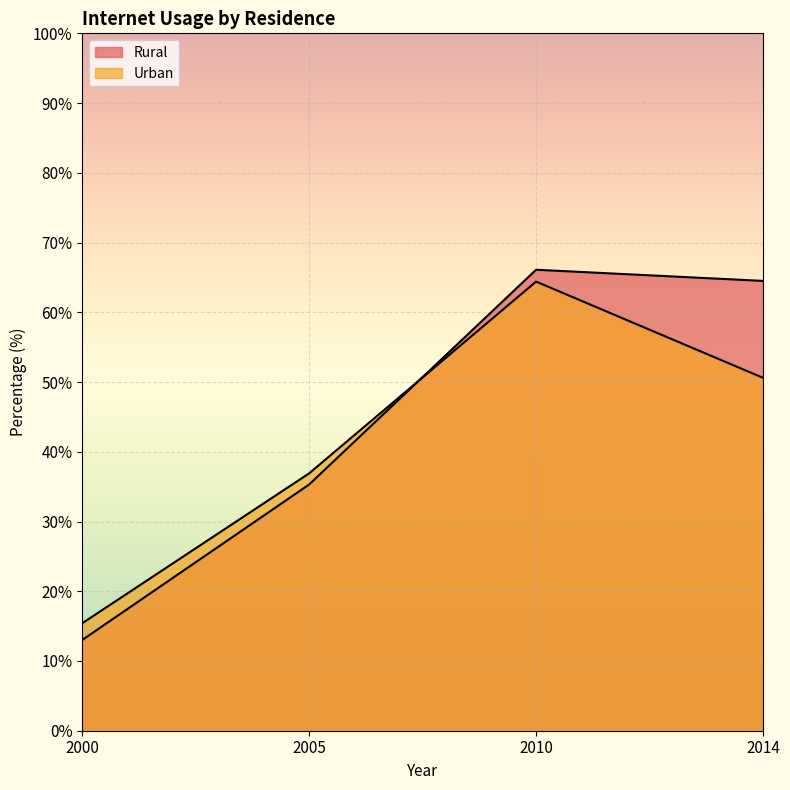

What is the value of the Rural point at the 2nd from the left?

35.3